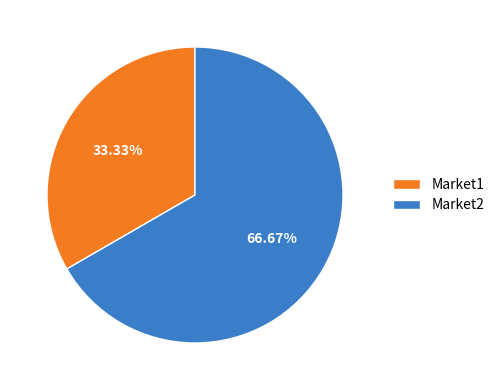

To the nearest percent, what percentage of the pie is Market2?

67%